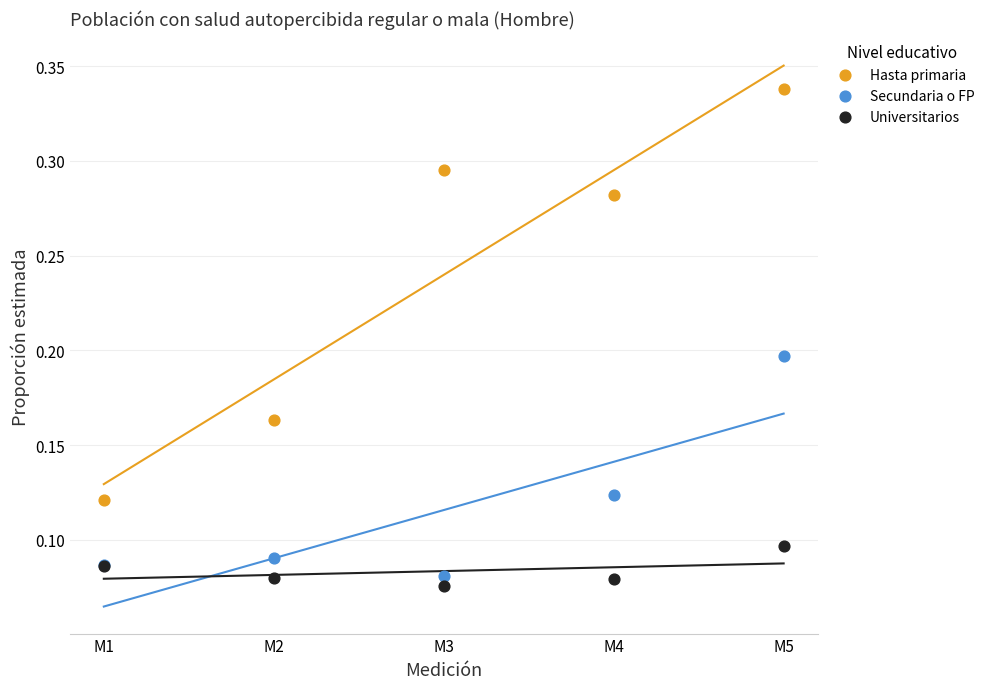

Which series has the widest spread of Y values?

Hasta primaria